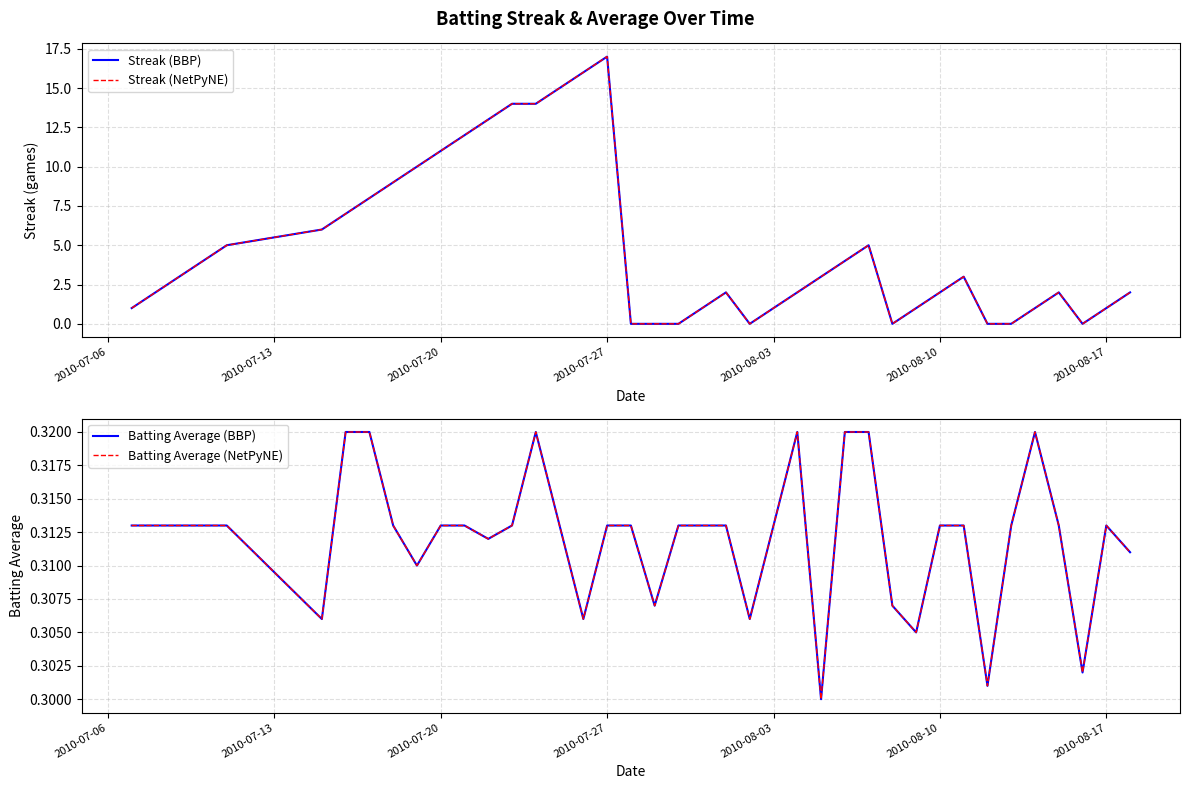

True or false: Streak (BBP) and Streak (NetPyNE) intersect in this chart.

False